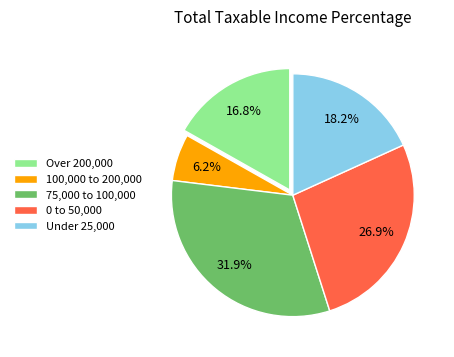

Is 0 to 50,000 the majority of the pie?

No